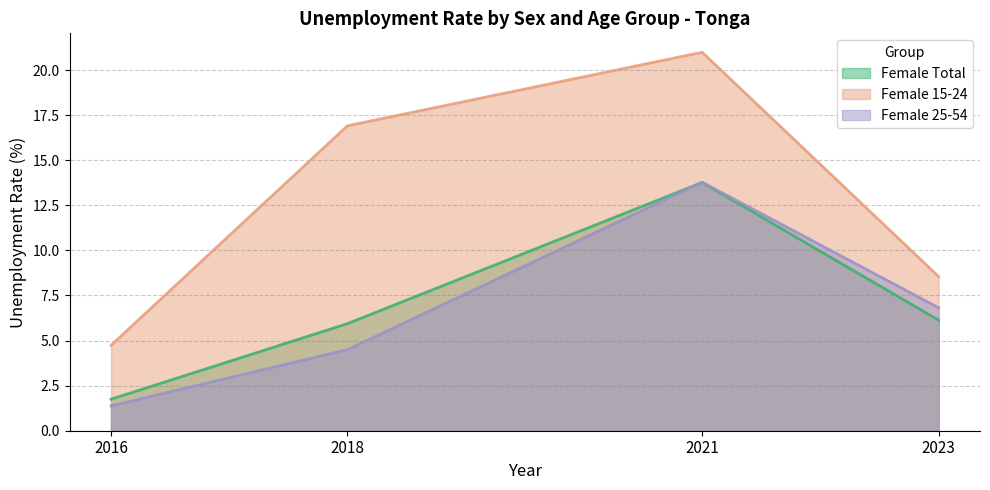

At which label does Female 15-24 reach its minimum?

2016